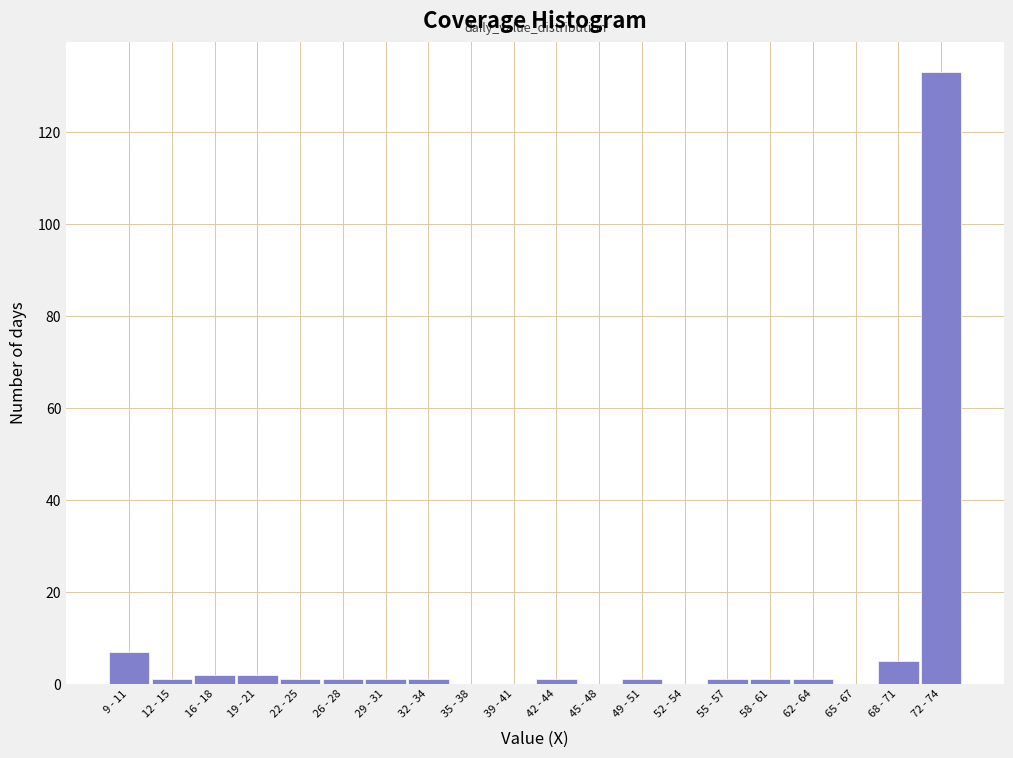

Reading left to right, transcribe all the data shown in this chart.

9 - 11=7	12 - 15=1	16 - 18=2	19 - 21=2	22 - 25=1	26 - 28=1	29 - 31=1	32 - 34=1	35 - 38=0	39 - 41=0	42 - 44=1	45 - 48=0	49 - 51=1	52 - 54=0	55 - 57=1	58 - 61=1	62 - 64=1	65 - 67=0	68 - 71=5	72 - 74=133